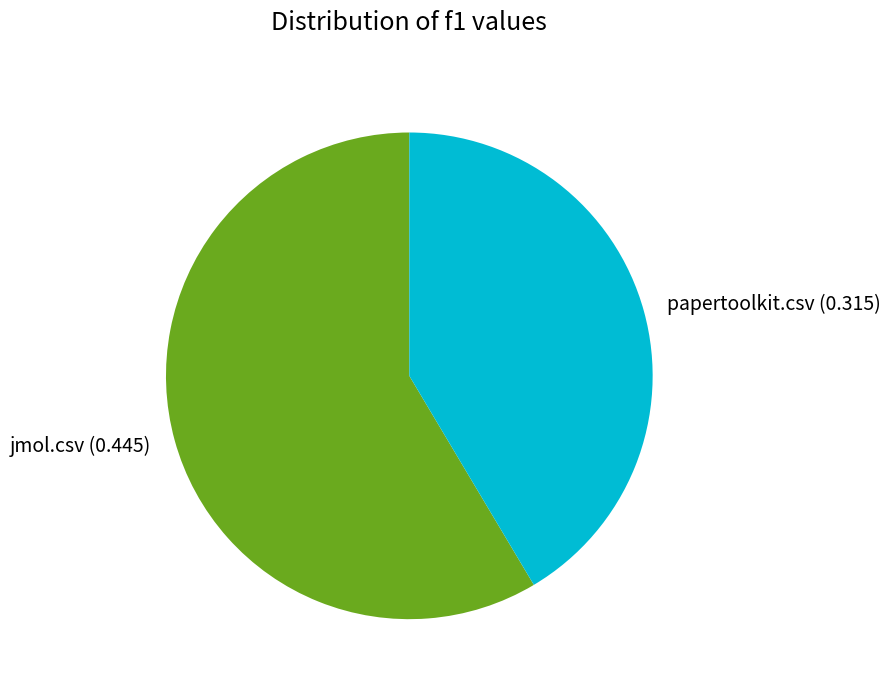

Rank the categories by value from highest to lowest.

jmol.csv, papertoolkit.csv